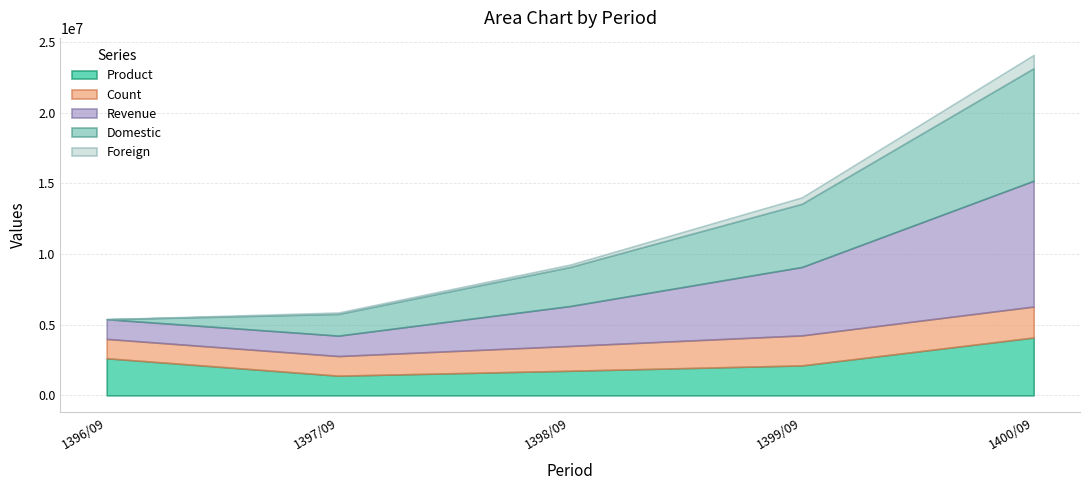

True or false: Revenue and Foreign intersect in this chart.

False